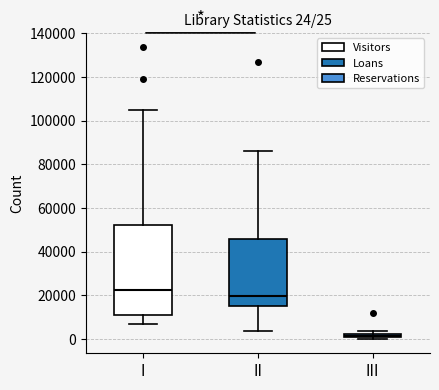

Which box's median line is the lowest?

III